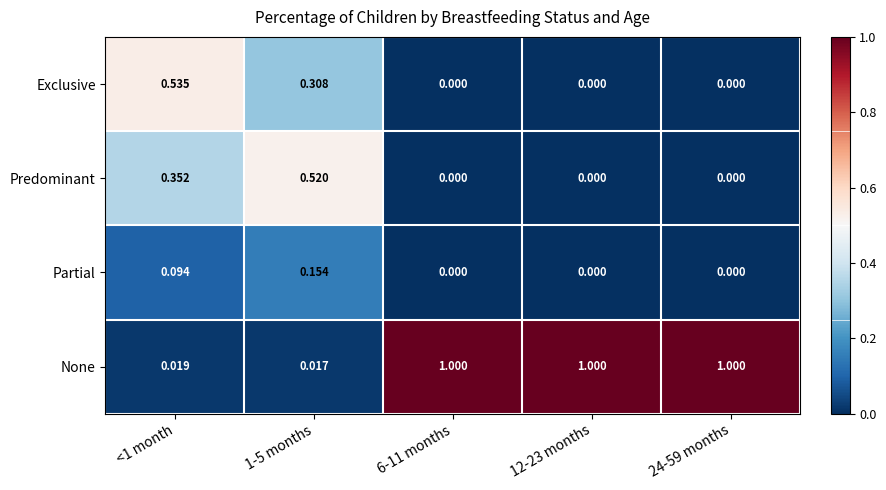

Which series changed the most between 1-5 months and 6-11 months?

None